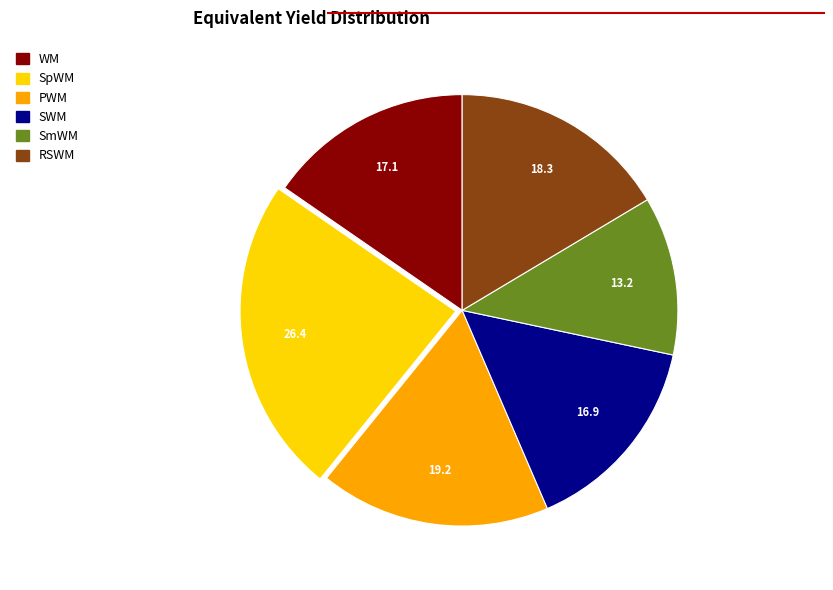

The PWM slice represents 17% of the pie. True or false?

True